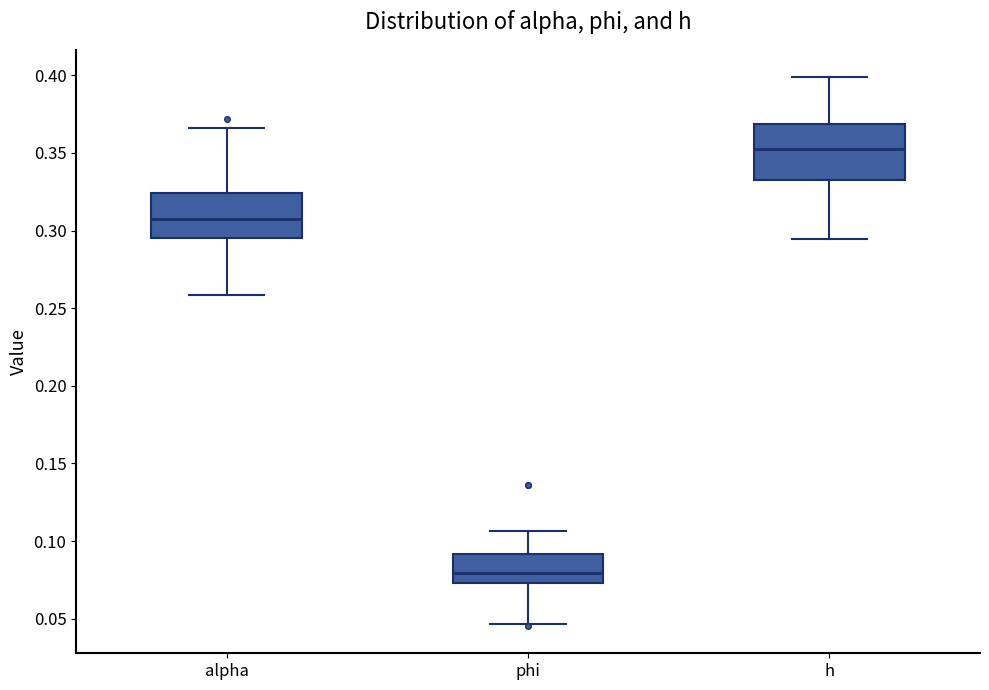

Which box's median line is the lowest?

phi